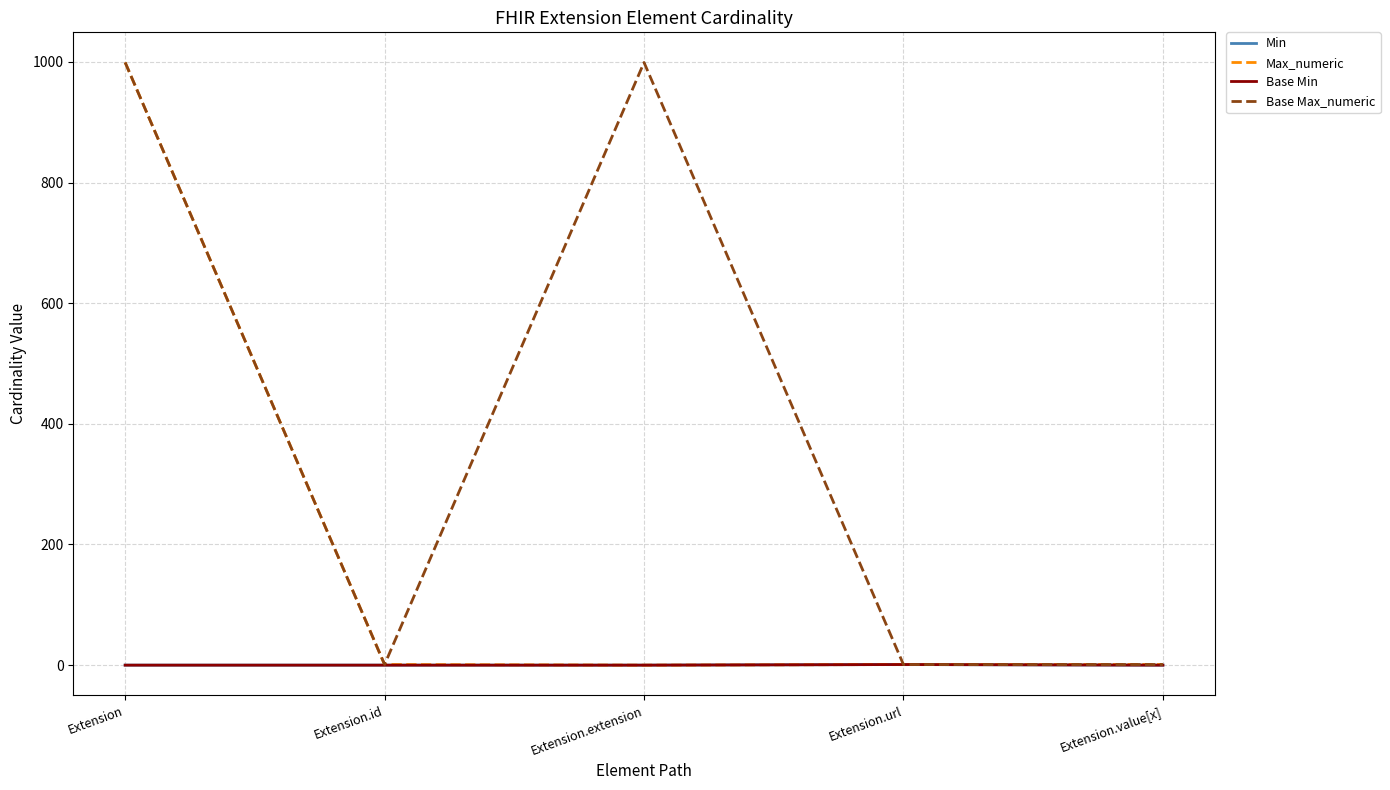

What is the spread (max minus min) of values at Extension.value[x]?

1